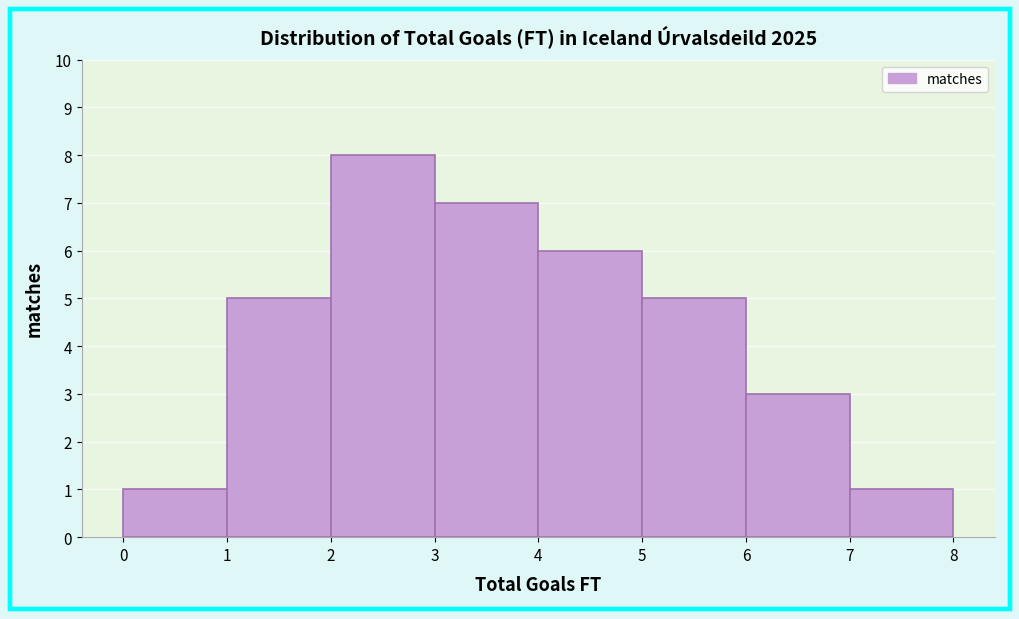

What is the height of the bar covering 0 to 1 on the x-axis? The values are not printed on the chart, so give them approximately, as read against the axis.

1